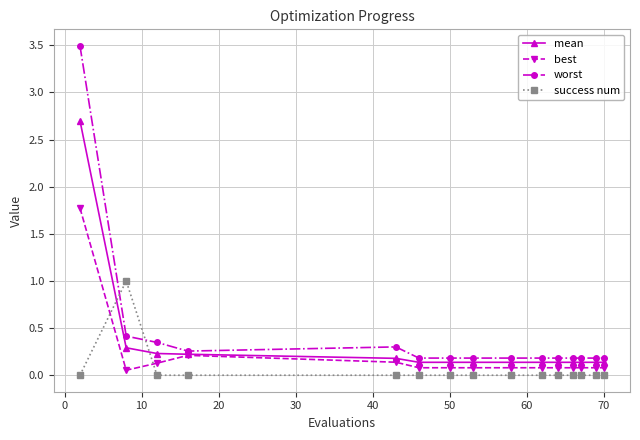

After their last crossing, which series has the higher values: success num or worst?

worst